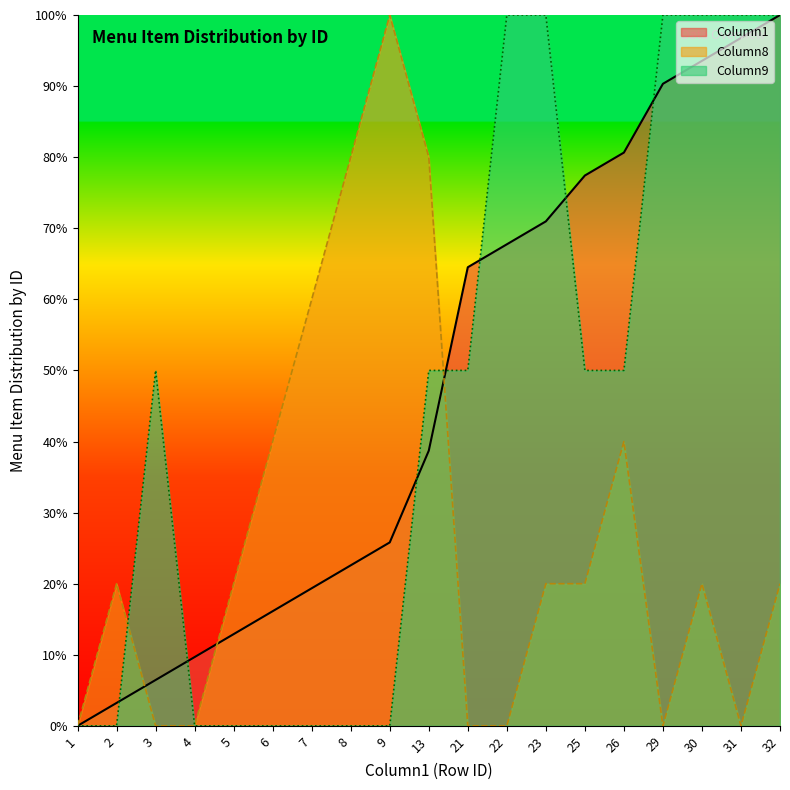

Is it true that Column8 equals 12.8 at 5?

False